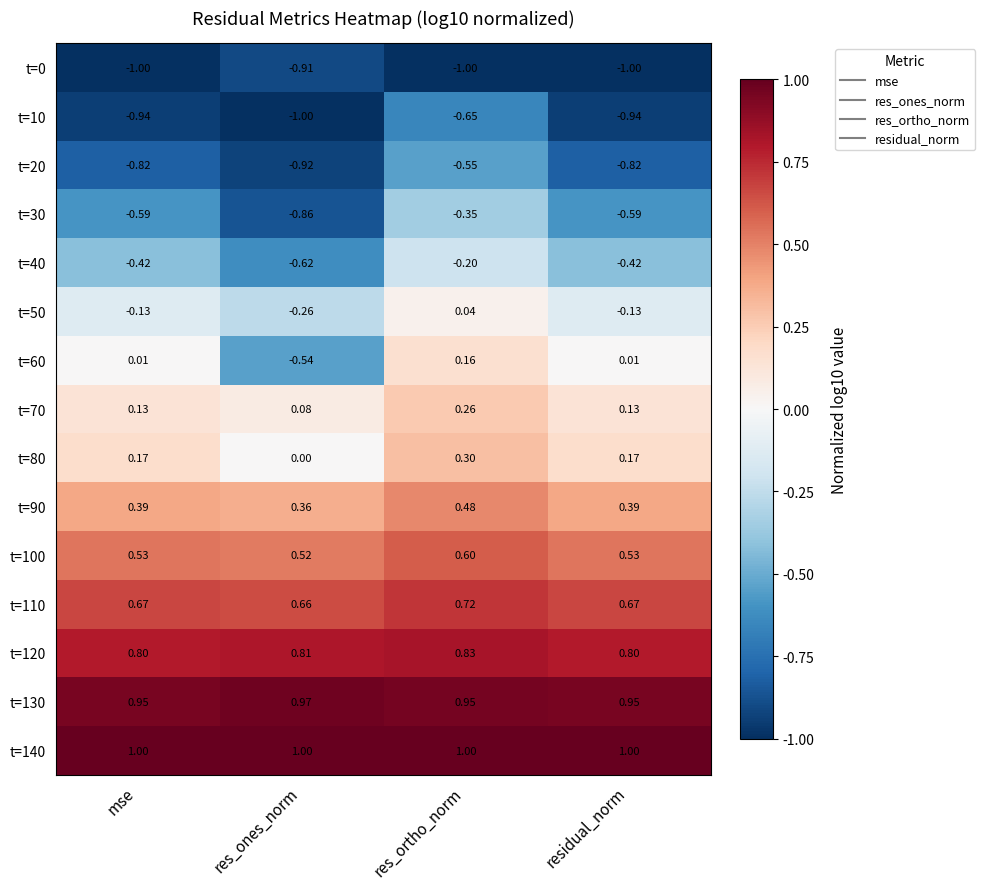

Where is t=20 nearest to the value 0?

res_ortho_norm